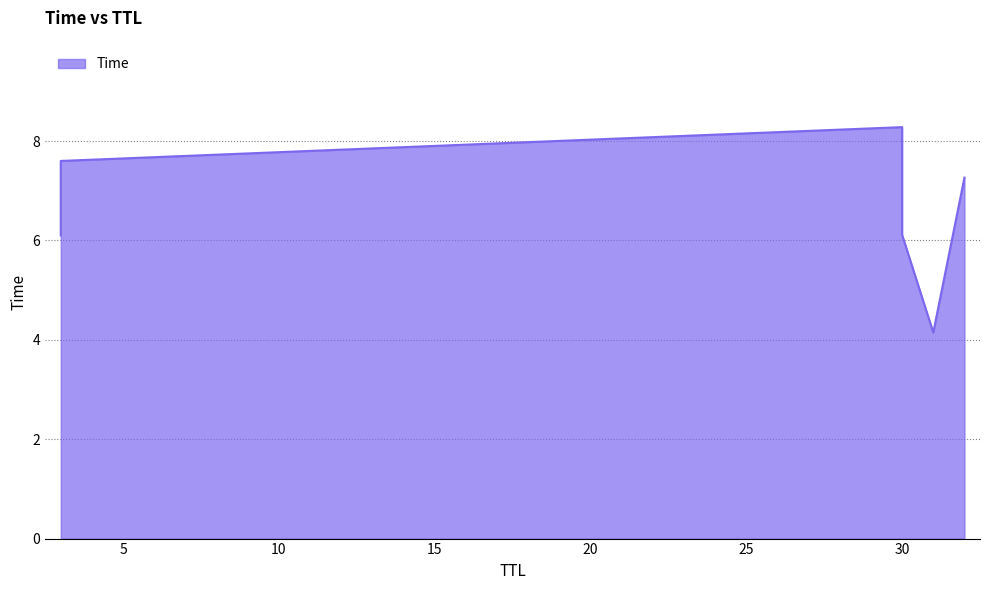

What is the average value?

6.6